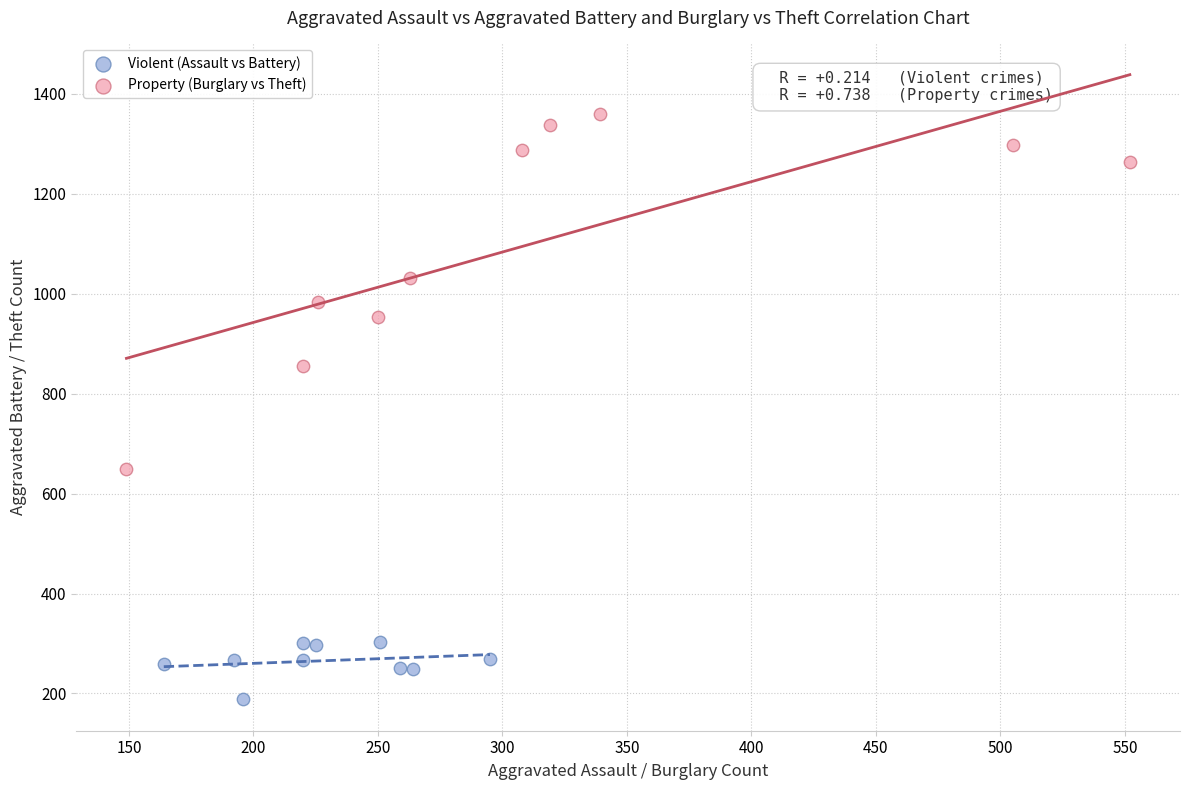

Which series has the largest Y range (max minus min)?

Property (Burglary vs Theft)